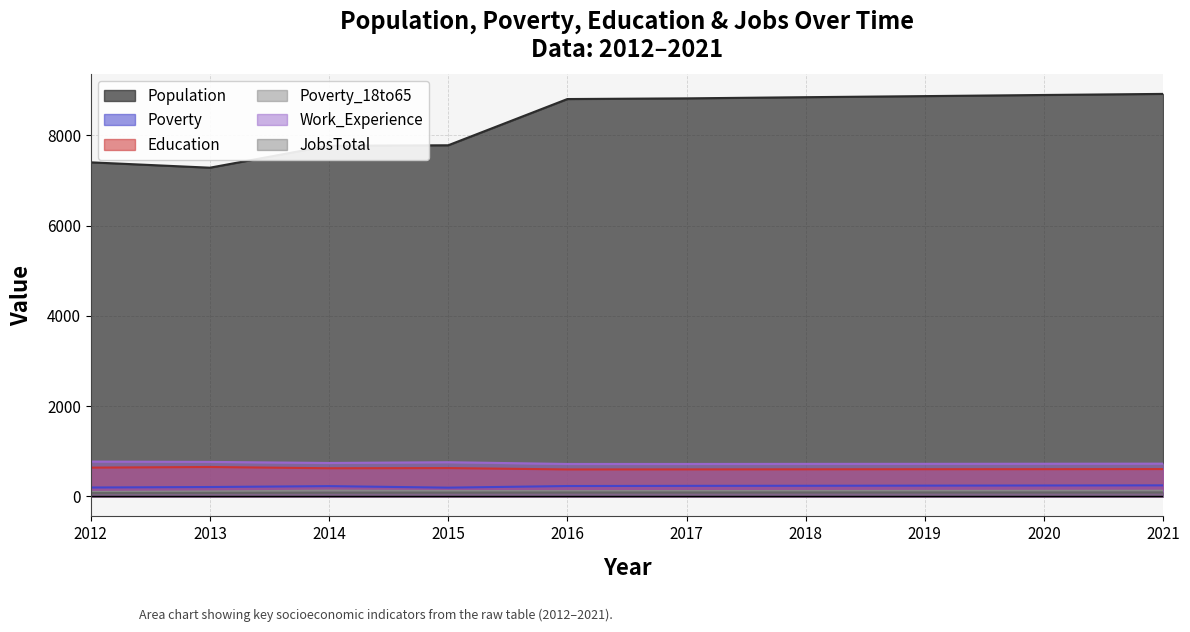

At which label is JobsTotal closest to 78?

2013